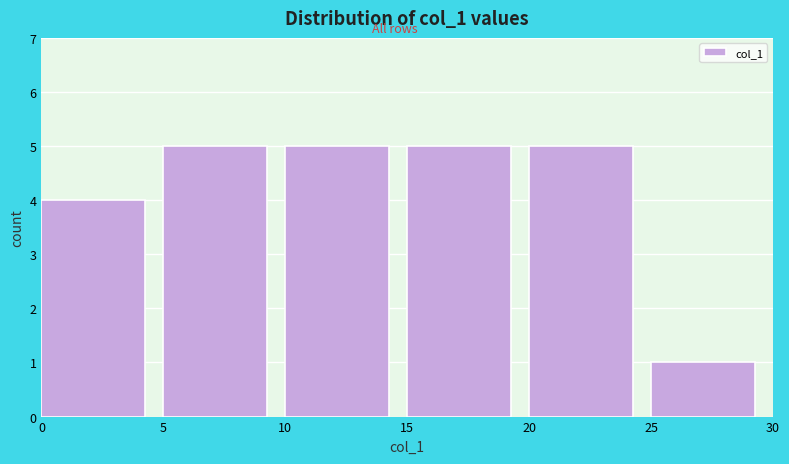

Reading left to right, list every bar in this chart as the range it spans on the x-axis followed by its height. The values are not printed on the chart, so give them approximately, as read against the axis.

0 to 5: 4
5 to 10: 5
10 to 15: 5
15 to 20: 5
20 to 25: 5
25 to 30: 1